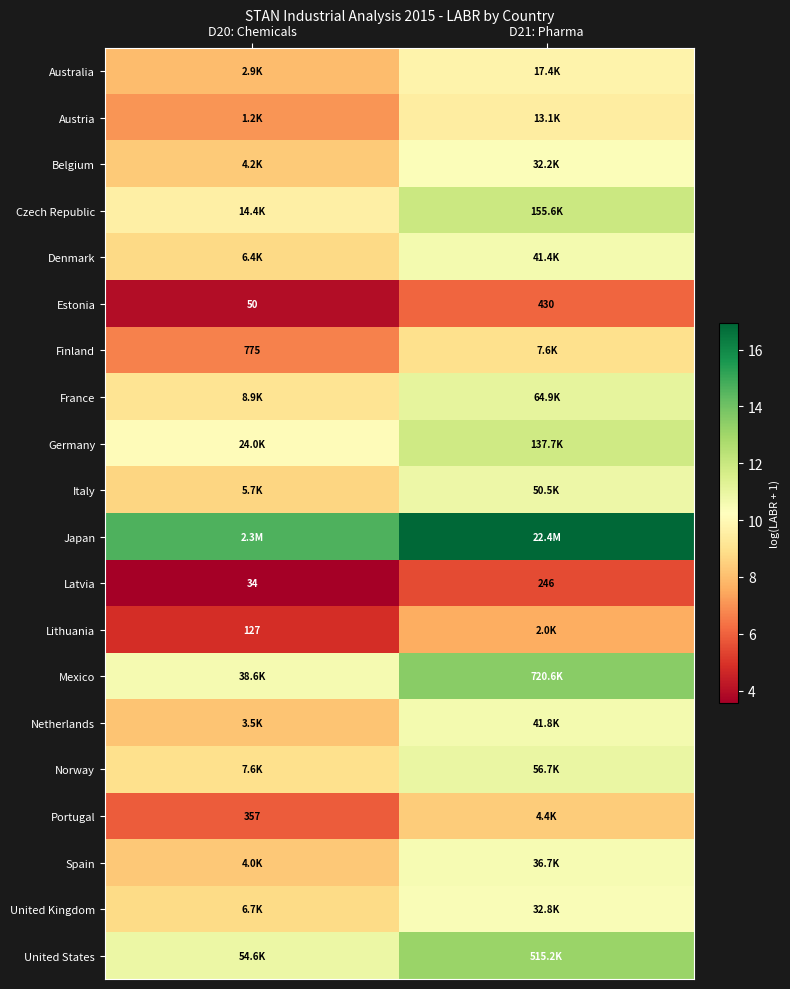

Which has a higher value, D20: Chemicals or D21: Pharma?

D21: Pharma